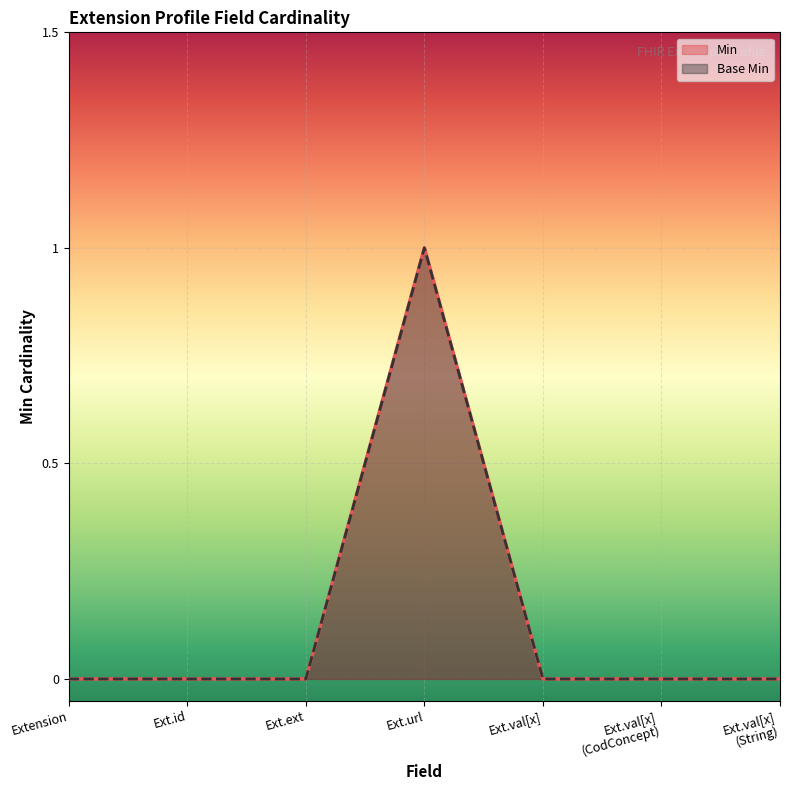

The value of Min at Ext.id is -1. True or false?

False